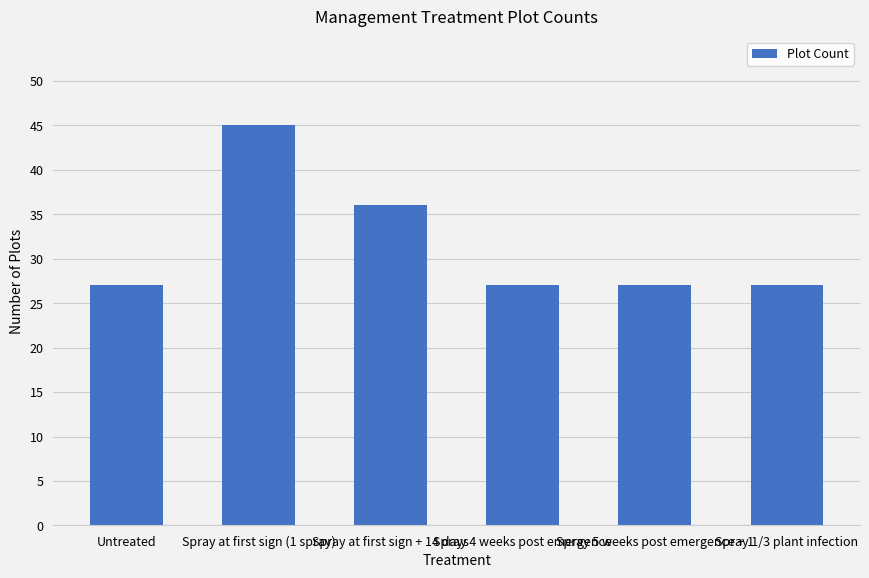

The chart shows a value of 58 at Spray at first sign + 14 days. True or false?

False